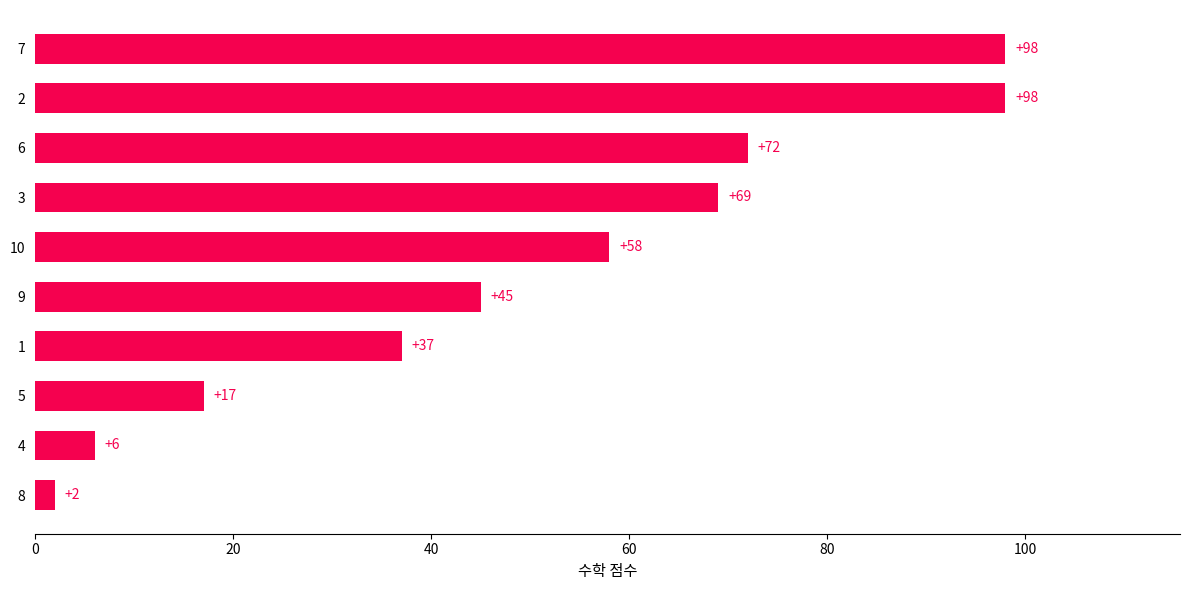

Between 3 and 4, which is larger?

3